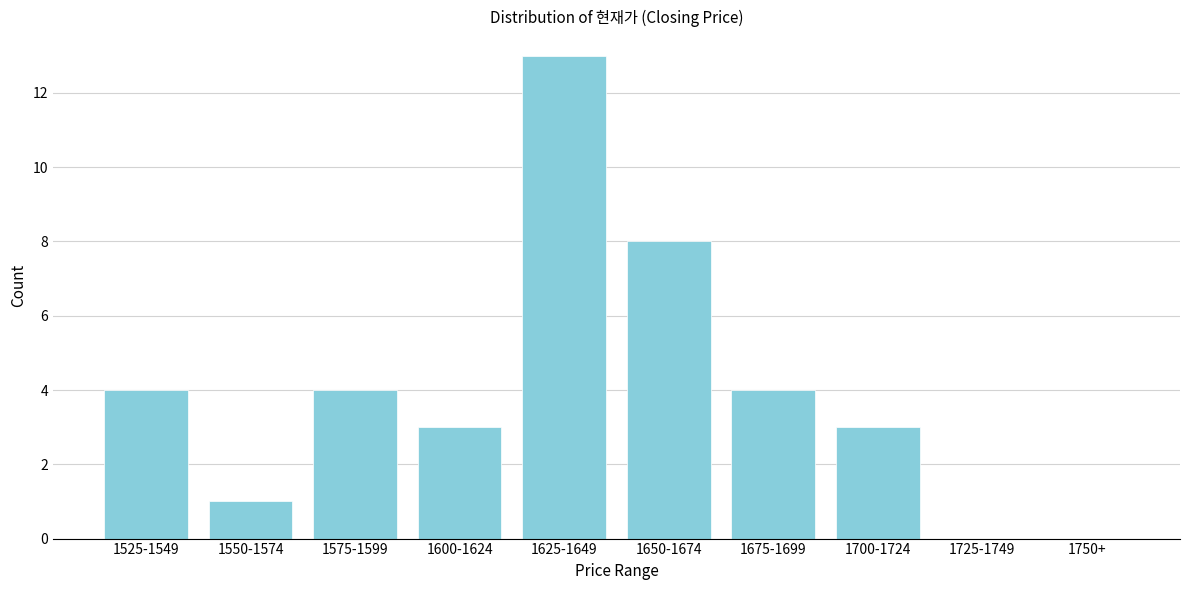

Reading right to left, what are all the values shown in this chart?

1750+=0	1725-1749=0	1700-1724=3	1675-1699=4	1650-1674=8	1625-1649=13	1600-1624=3	1575-1599=4	1550-1574=1	1525-1549=4